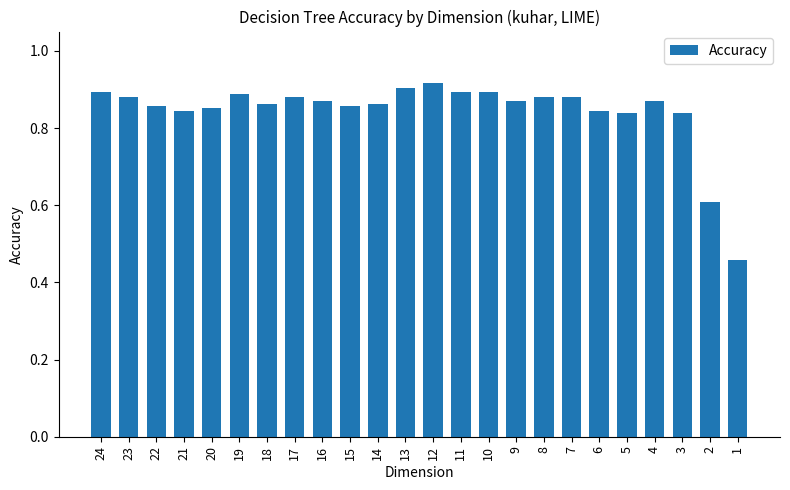

What is the sum of all values?

20.2